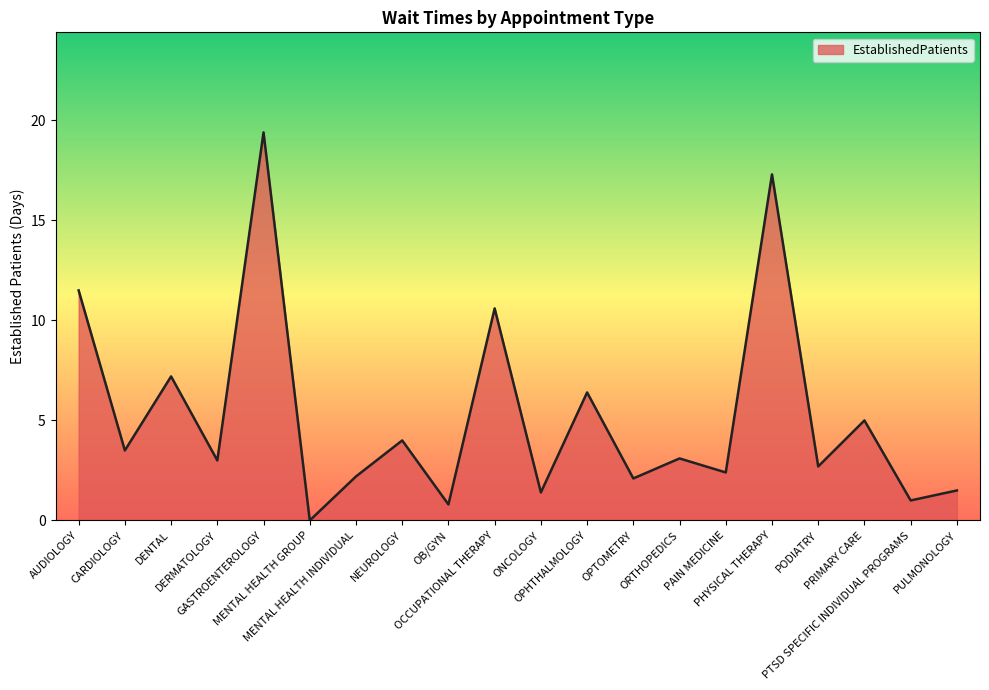

Reading right to left, list all the values displayed in this chart.

PULMONOLOGY=1.5	PTSD SPECIFIC INDIVIDUAL PROGRAMS=1.0	PRIMARY CARE=5.0	PODIATRY=2.7	PHYSICAL THERAPY=17.3	PAIN MEDICINE=2.4	ORTHOPEDICS=3.1	OPTOMETRY=2.1	OPHTHALMOLOGY=6.4	ONCOLOGY=1.4	OCCUPATIONAL THERAPY=10.6	OB/GYN=0.8	NEUROLOGY=4.0	MENTAL HEALTH INDIVIDUAL=2.2	MENTAL HEALTH GROUP=0.0	GASTROENTEROLOGY=19.4	DERMATOLOGY=3.0	DENTAL=7.2	CARDIOLOGY=3.5	AUDIOLOGY=11.5